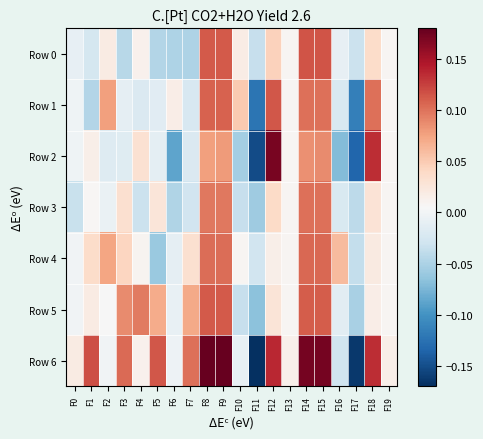

Rank the series by their maximum value, from highest to lowest.

Row 6, Row 2, Row 0, Row 1, Row 5, Row 4, Row 3